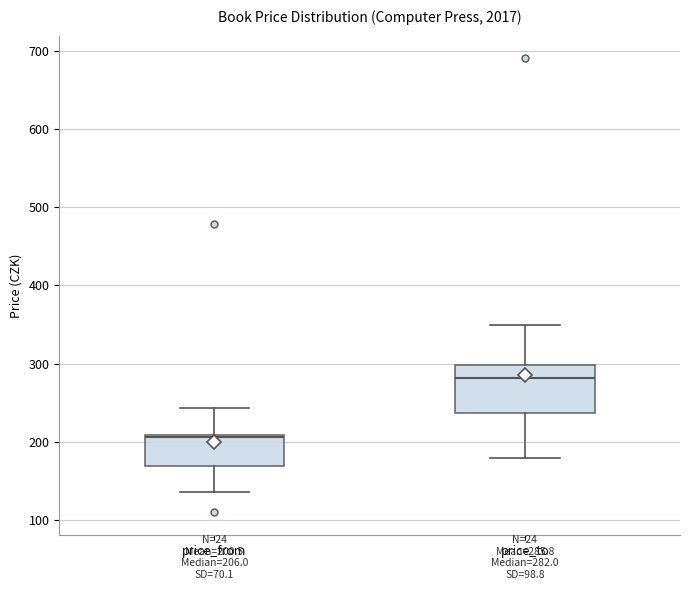

Comparing the boxes themselves (not the whiskers), which one is the tallest?

price_to